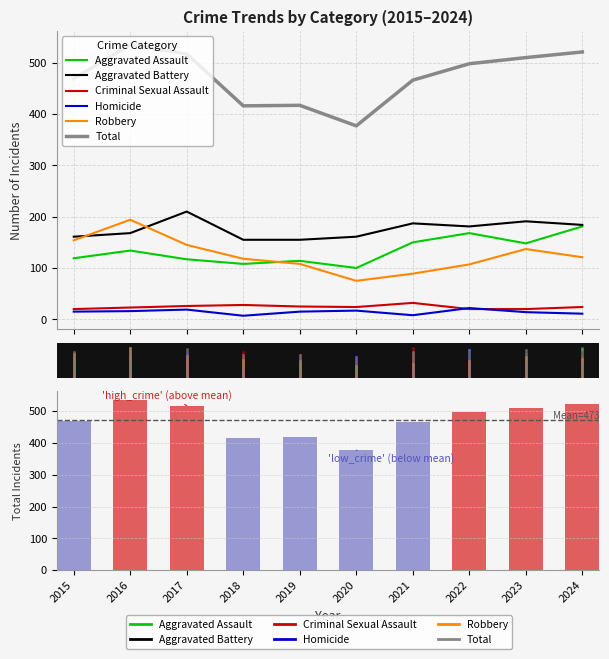

Does the chart contain any negative values?

No